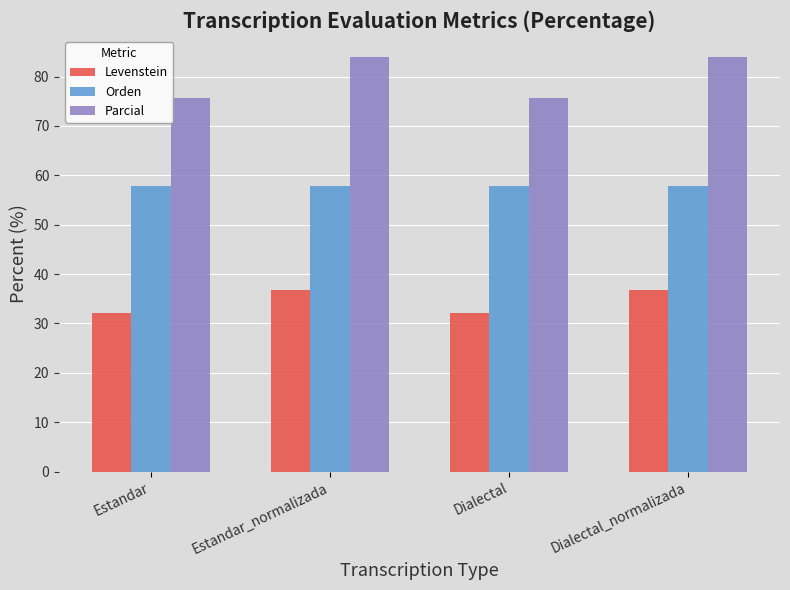

Is the value of Orden at Dialectal_normalizada greater than the value of Parcial at Estandar?

No